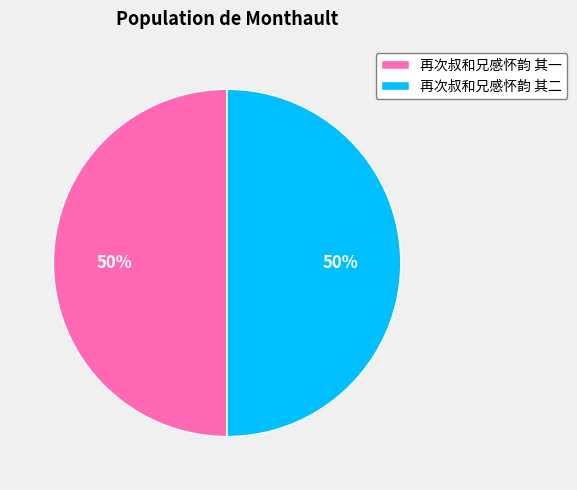

How many slices are in this pie chart?

2